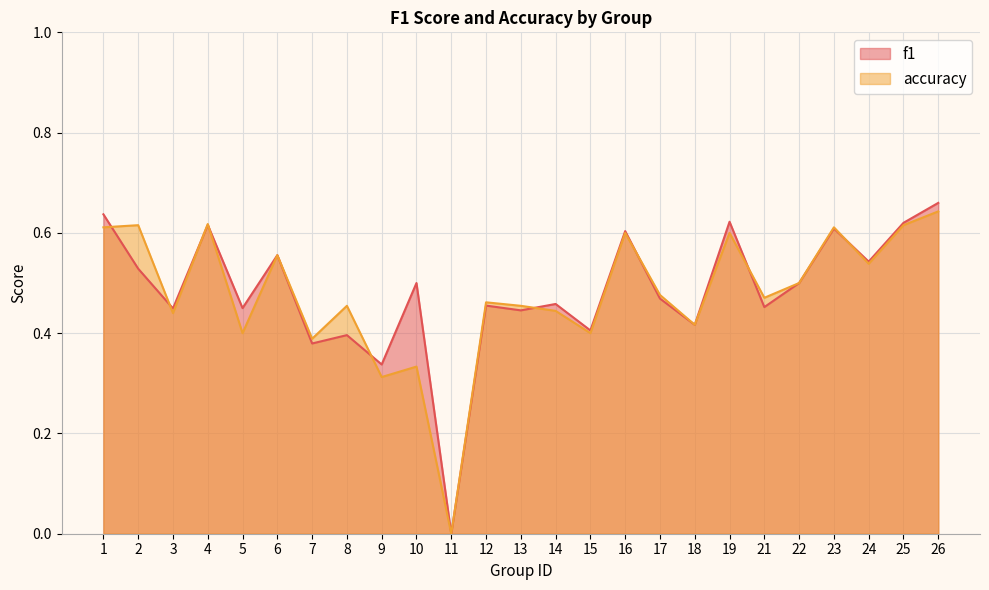

What is the difference between the f1 values at 2 and 13?

0.1